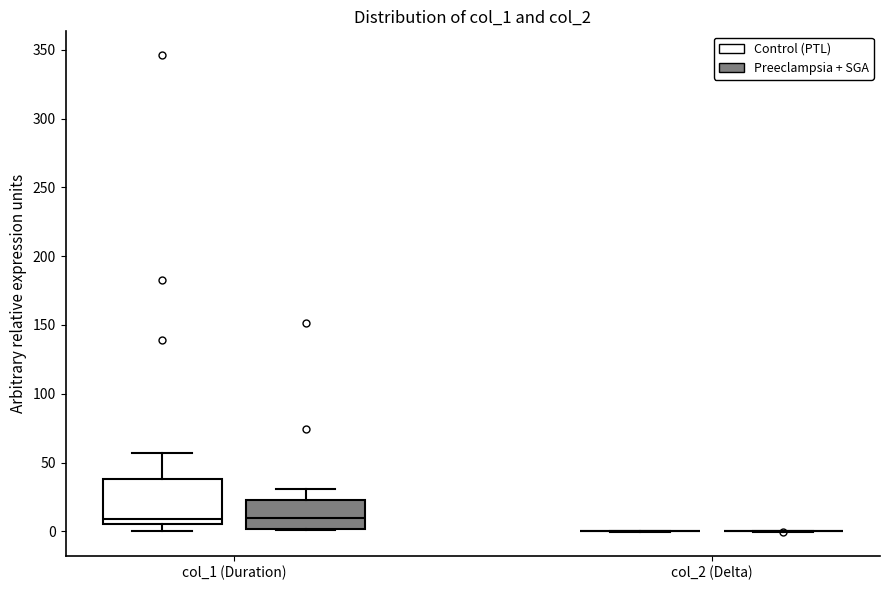

Which box is the tallest, from its lower edge to its upper edge?

col_1 (Duration) (Control (PTL))